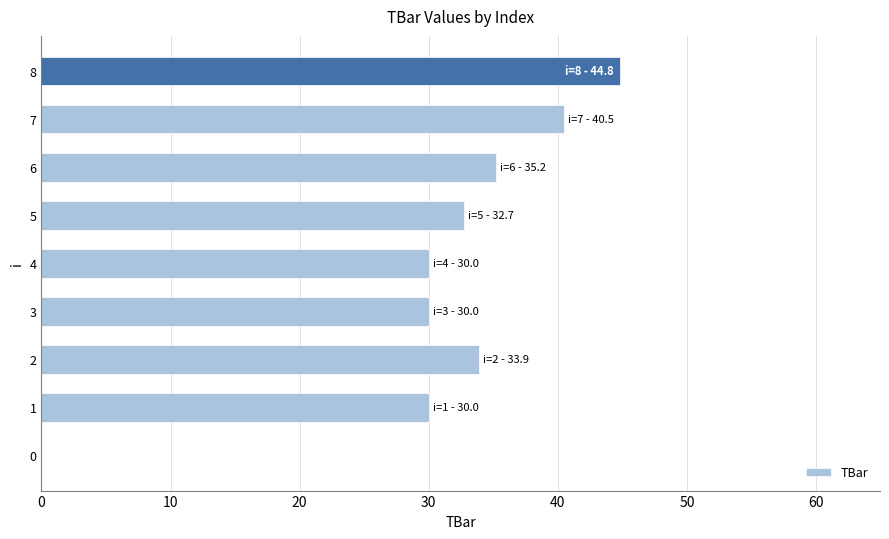

What is the sum of all values?

277.1